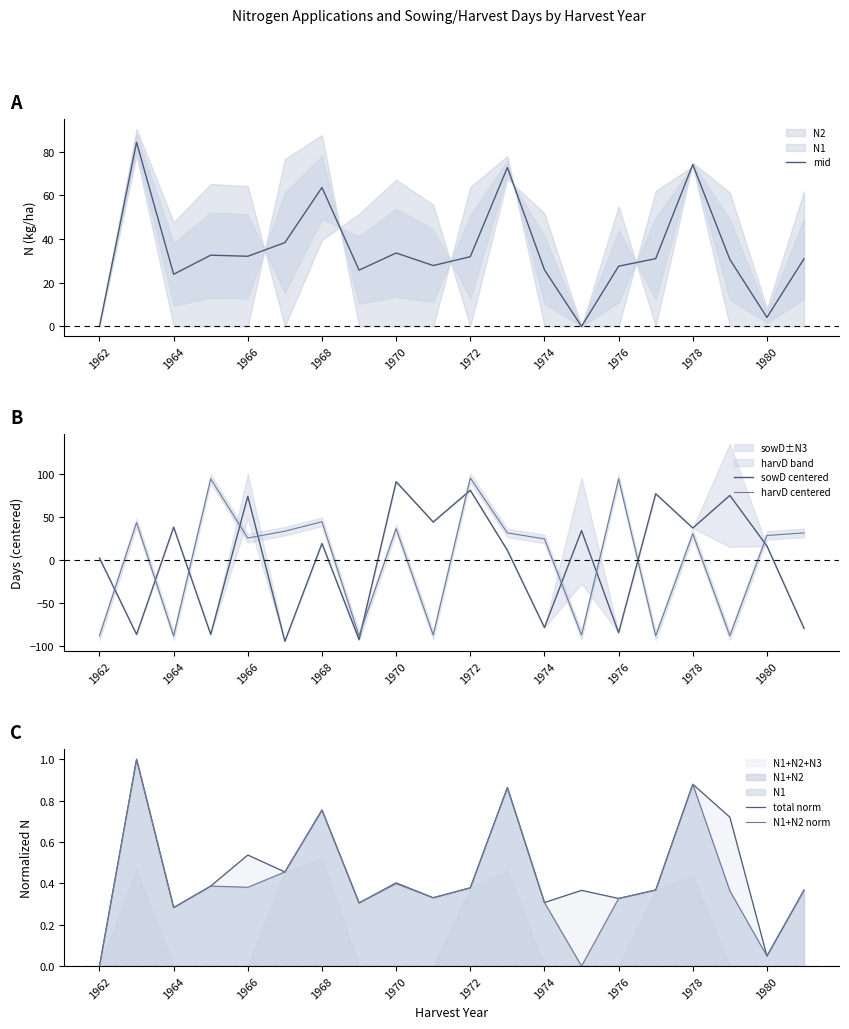

How many lines are shown in the chart?

5